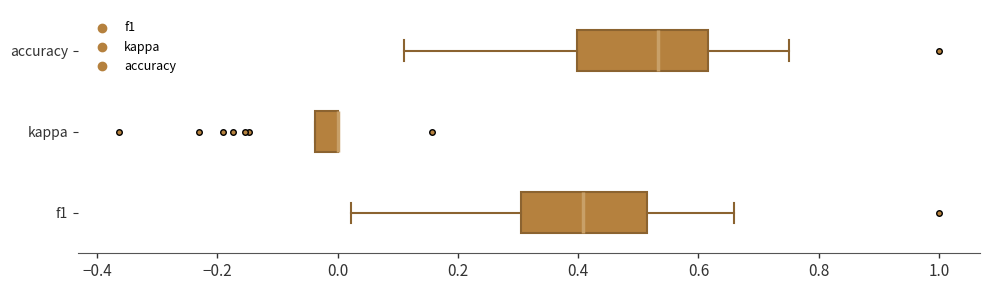

Where is the left edge of the box for accuracy on the x-axis? The values are not printed on the chart, so give them approximately, as read against the axis.

0.40